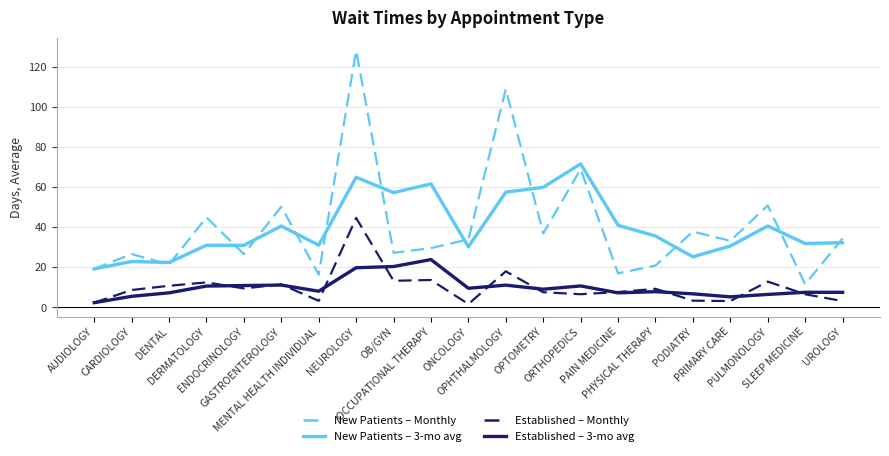

What is the maximum value shown in the chart?

128.0